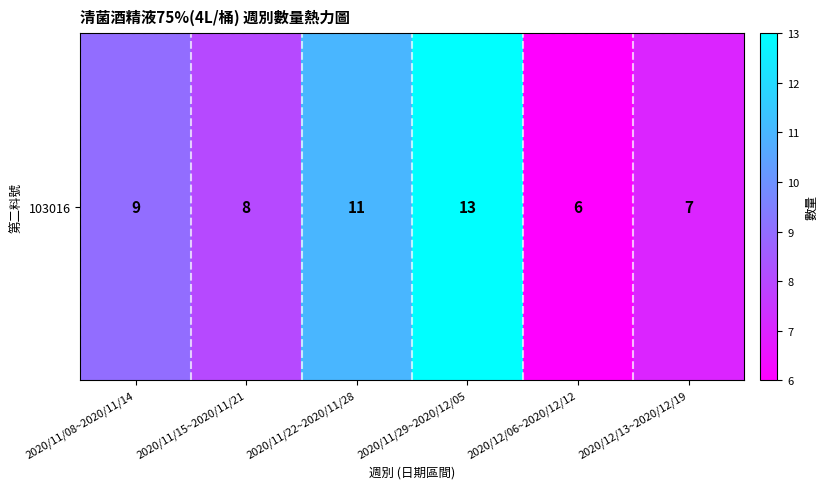

Reading right to left, extract all data points from this chart.

2020/12/13~2020/12/19=7	2020/12/06~2020/12/12=6	2020/11/29~2020/12/05=13	2020/11/22~2020/11/28=11	2020/11/15~2020/11/21=8	2020/11/08~2020/11/14=9